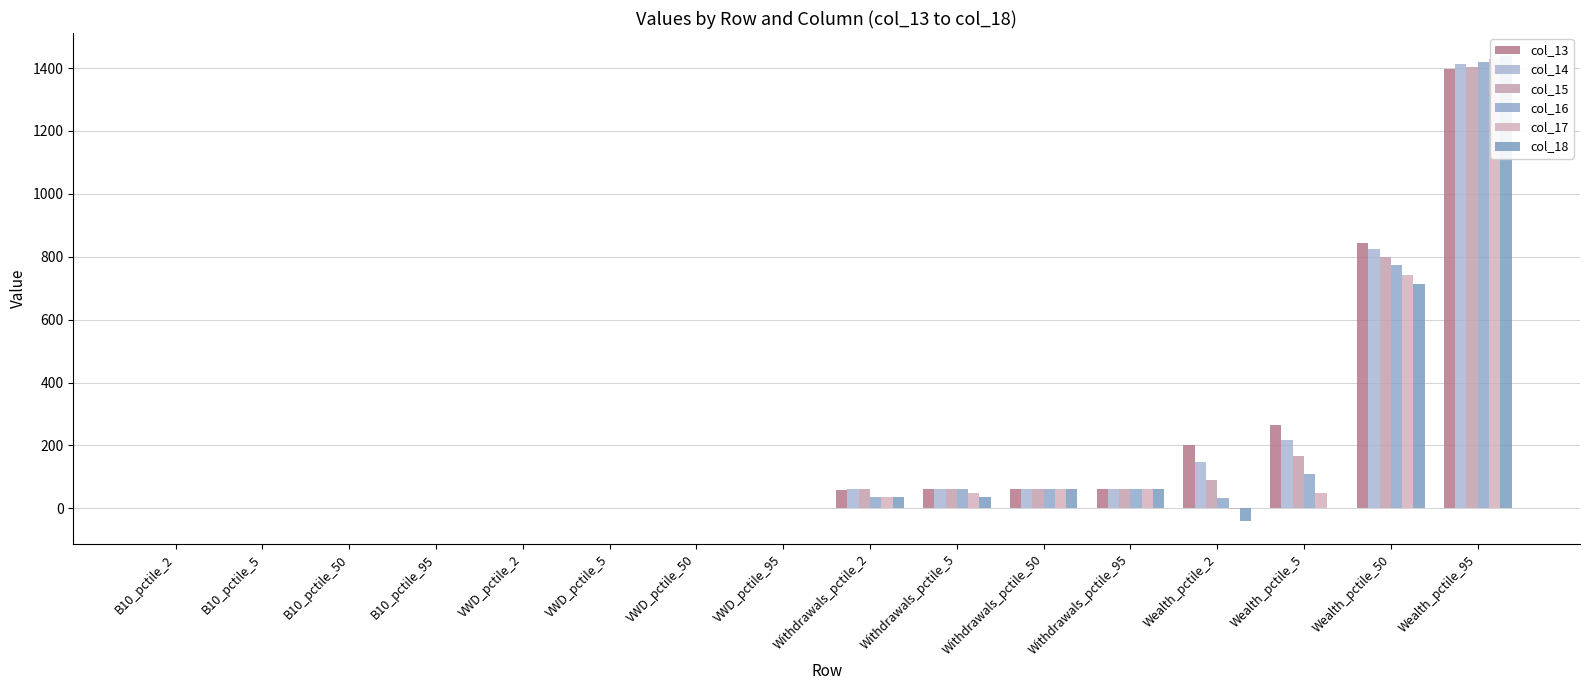

What value does the col_13 series have at VWD_pctile_95?

1.0